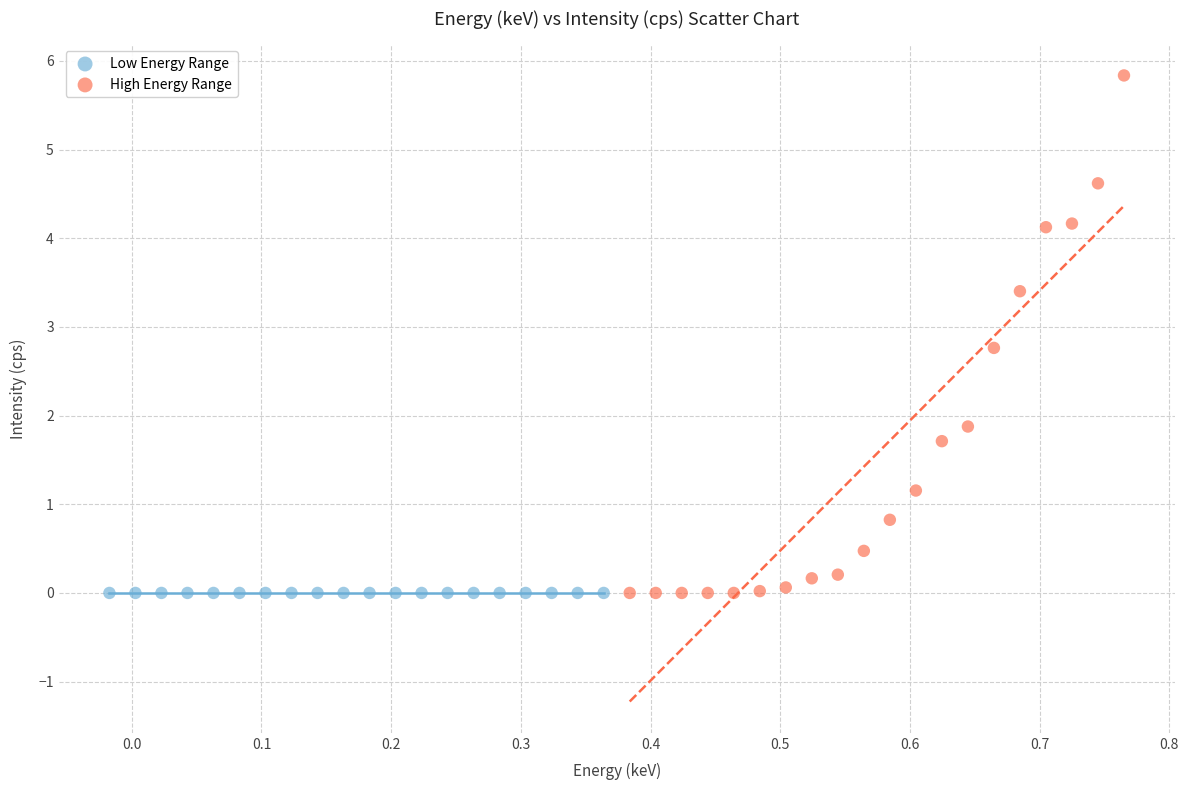

Which series contains the highest Y value?

High Energy Range